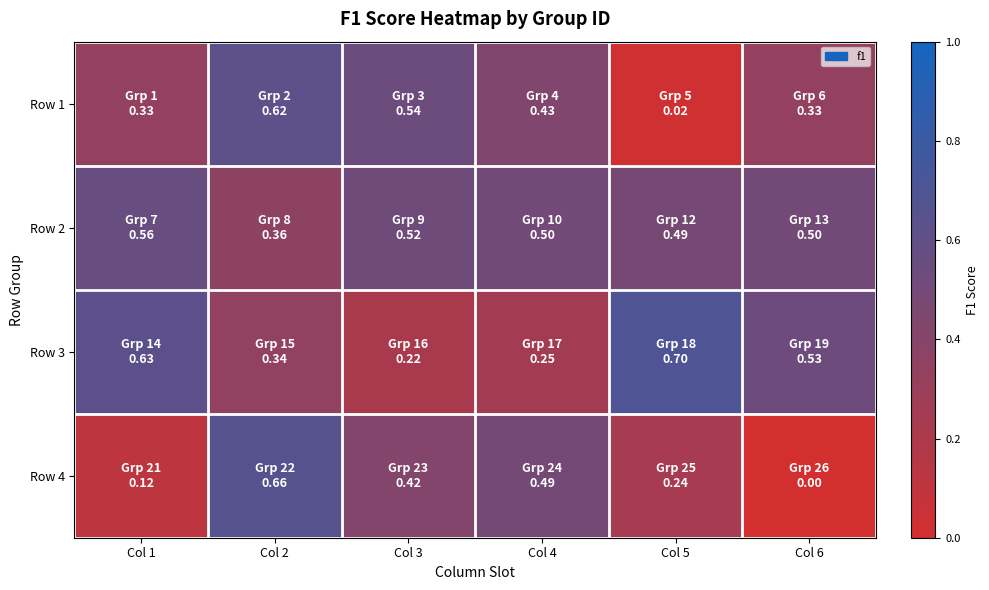

Rank the series by their maximum value, from lowest to highest.

Row 2, Row 1, Row 4, Row 3